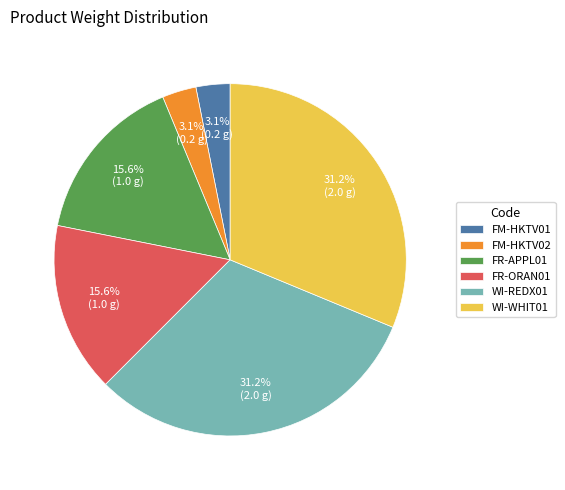

Count the number of slices in the pie.

6